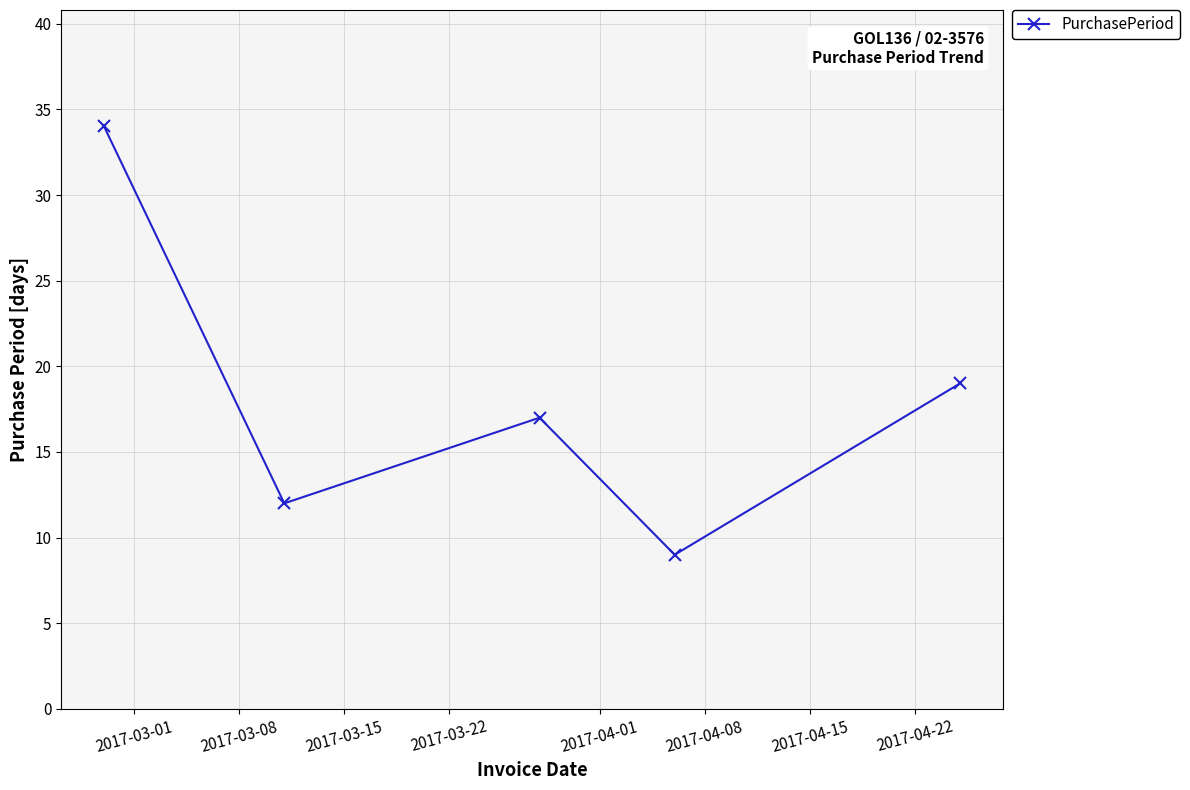

Reading left to right, extract all data points from this chart.

34	12	17	9	19